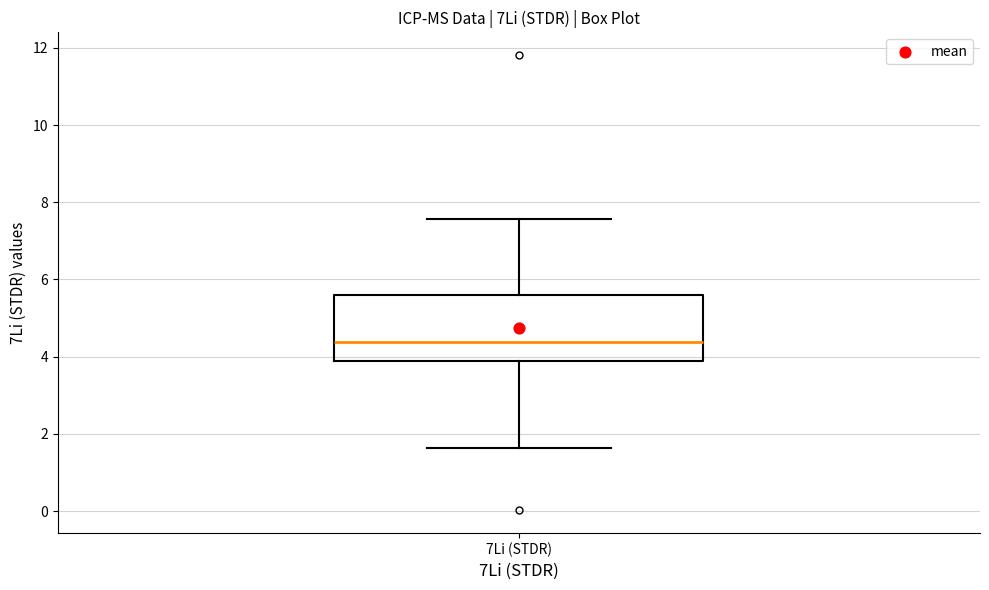

Transcribe this box plot: give where the median line is, the range the box spans, and where the two whiskers end, as read against the y-axis. The values are not printed on the chart, so give them approximately, as read against the axis.

median 4.4, box 3.8 to 5.6, whiskers 1.6 to 7.6